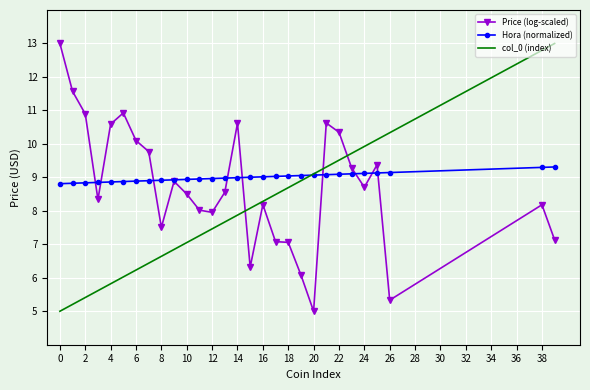

What is the minimum value shown in the chart?

5.0